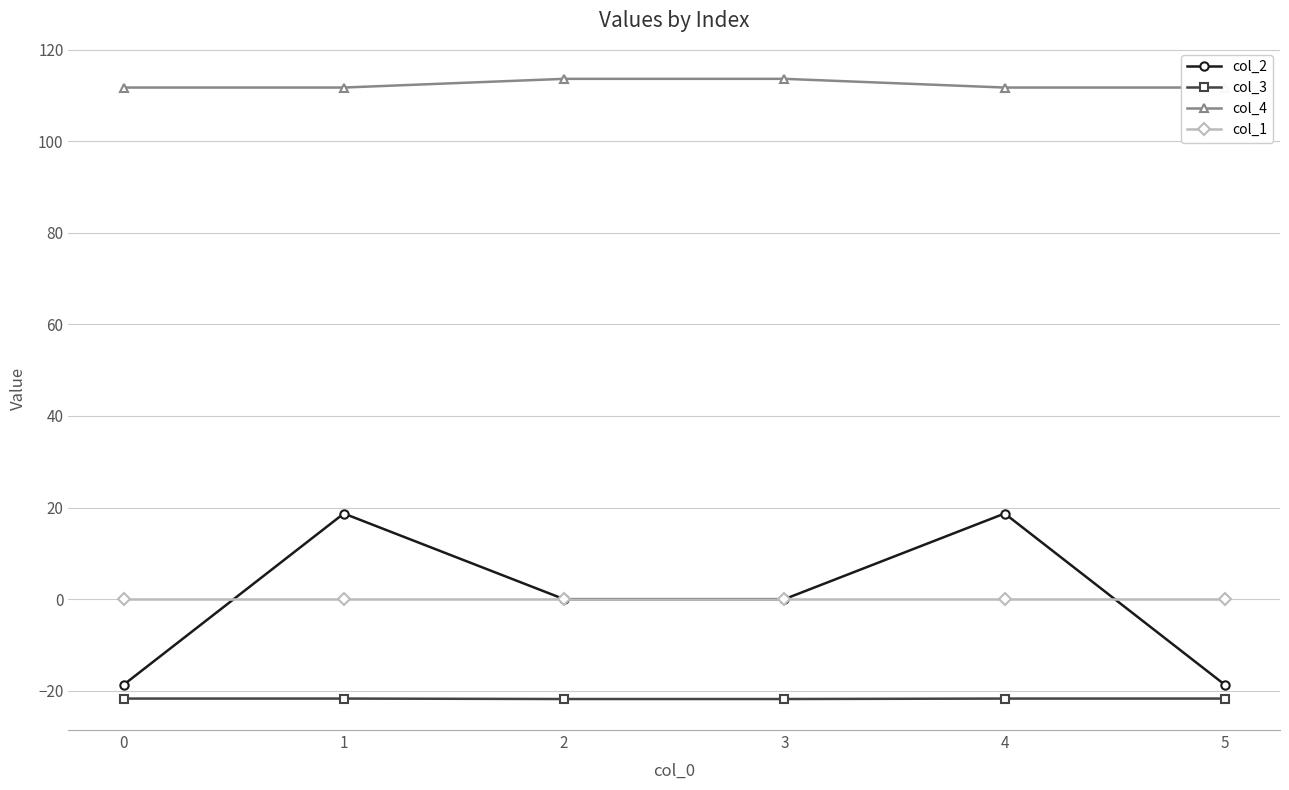

True or false: col_4 and col_2 cross at least once.

False